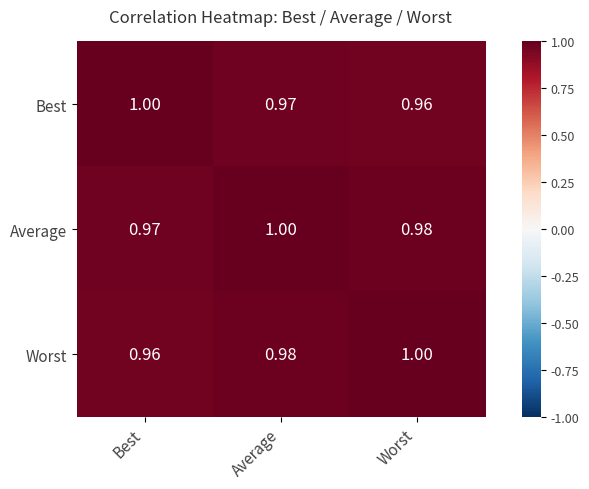

Where is Best nearest to the value 0?

Worst